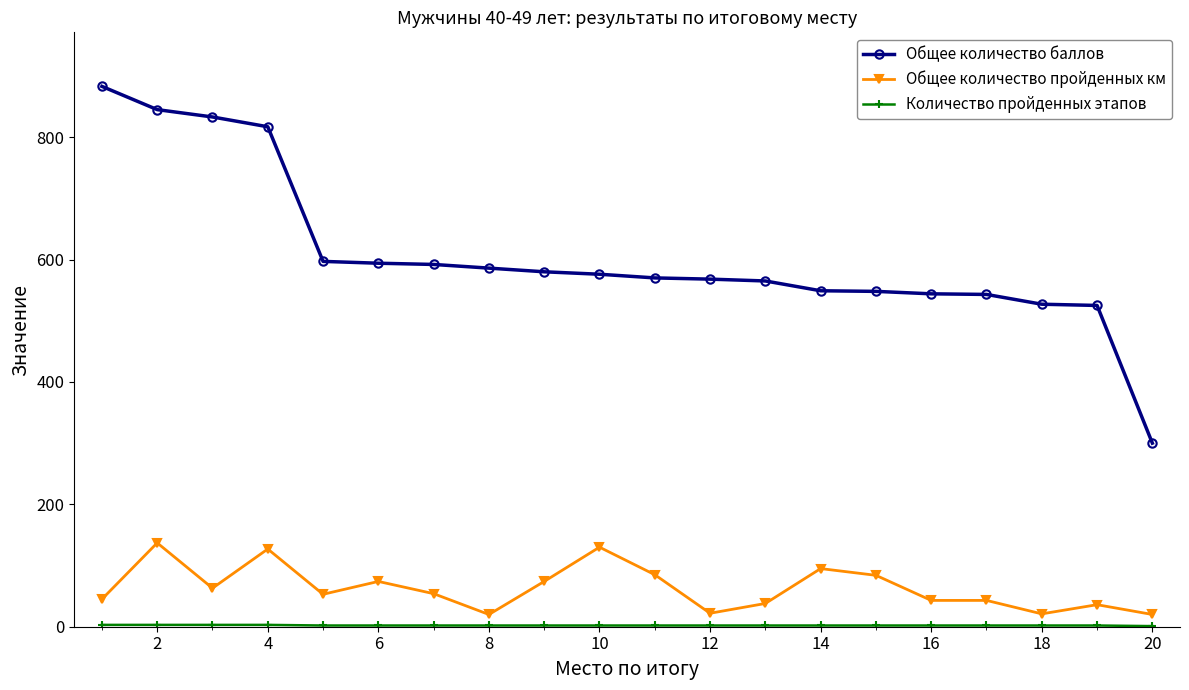

True or false: Общее количество баллов and Общее количество пройденных км cross at least once.

False